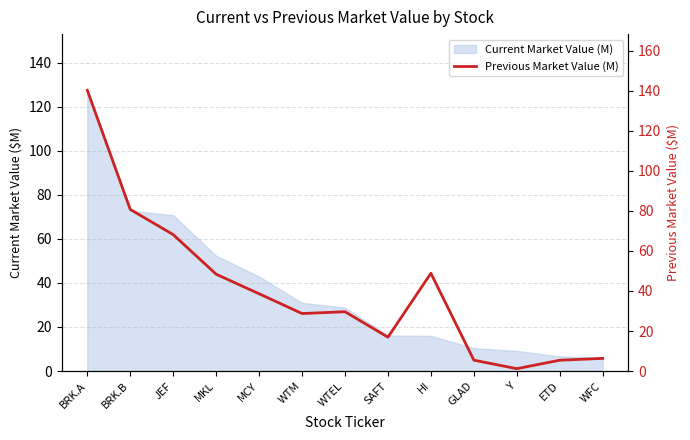

What is the approximate value at WFC?

6.3